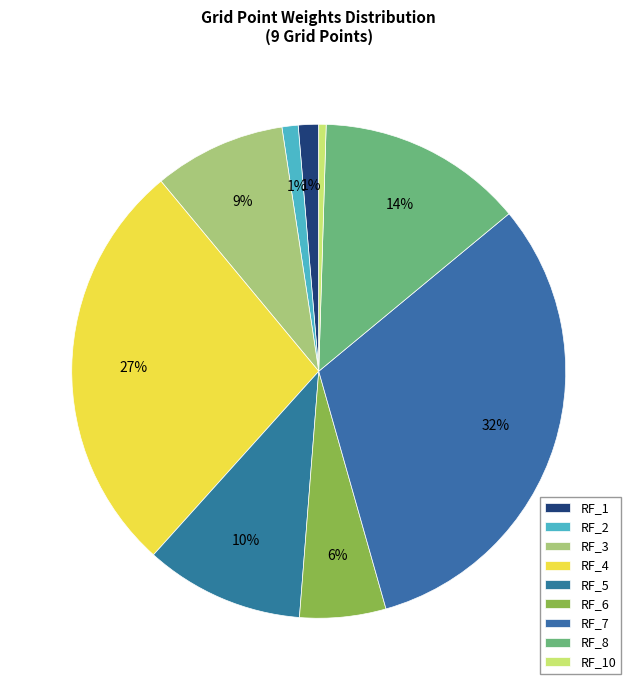

How many slices are in this pie chart?

9